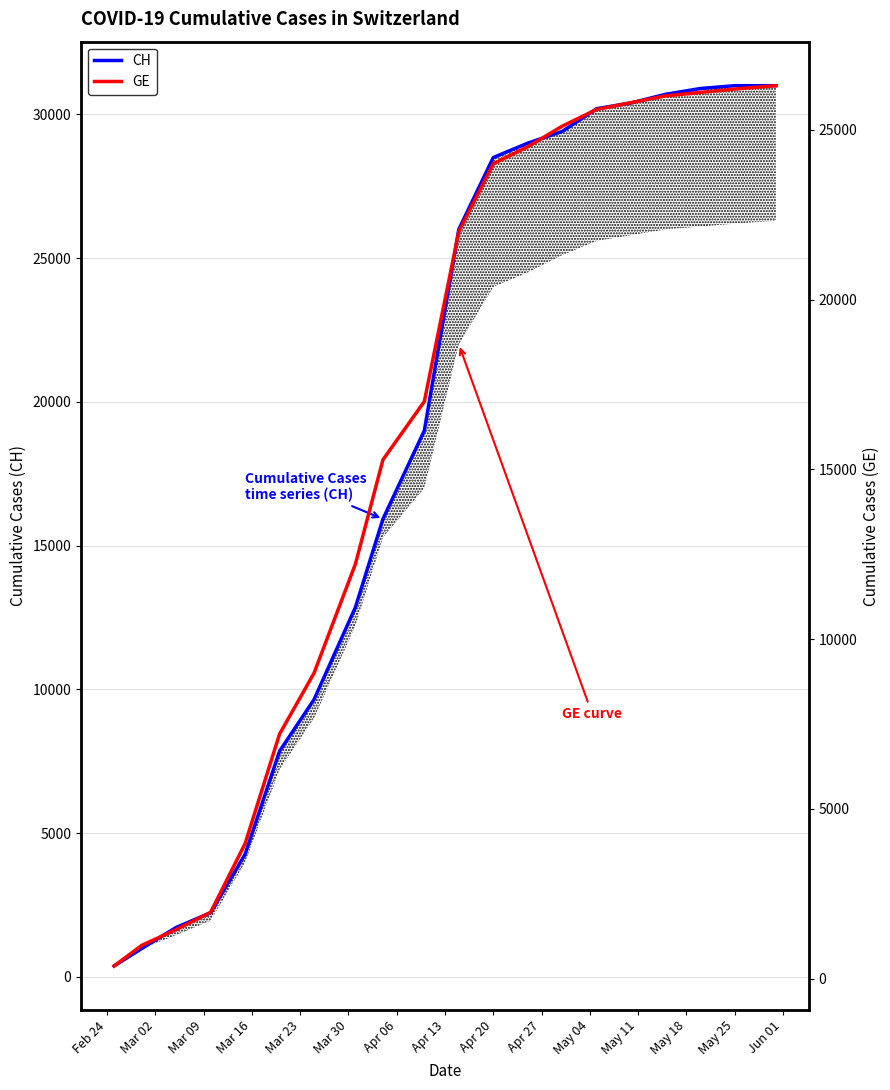

True or false: CH has more than 2 points higher than both neighbors.

False